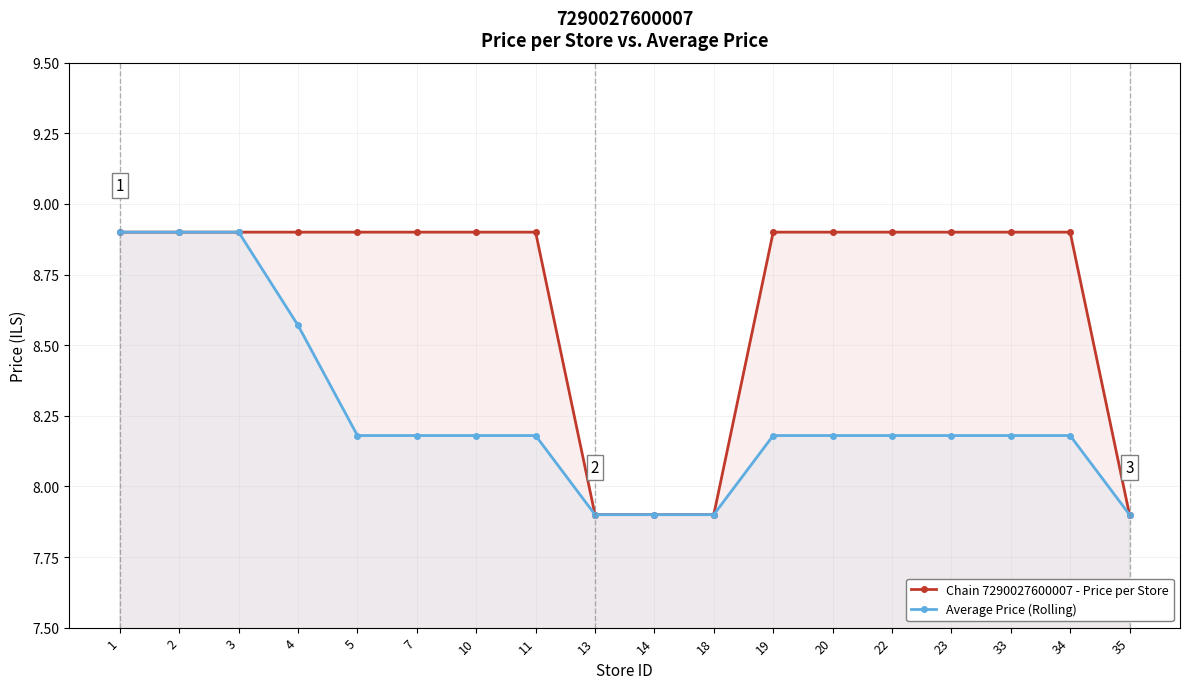

Does the chart display data point markers on the line(s)?

Yes